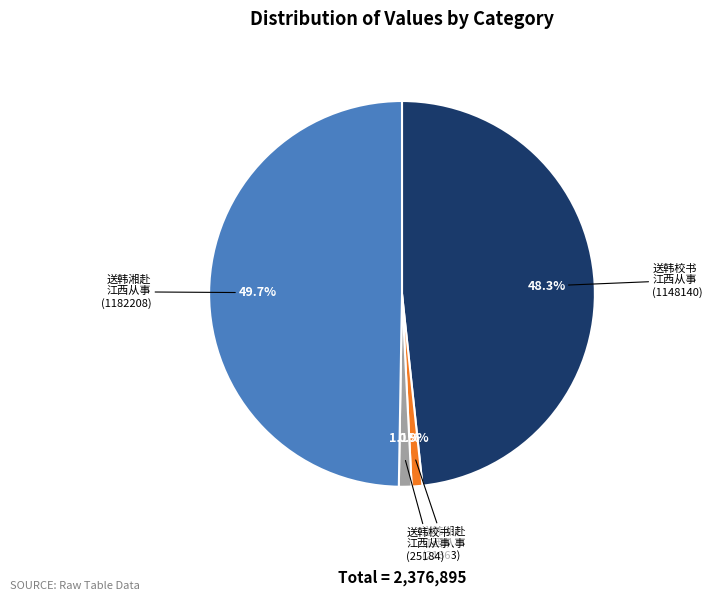

Does any single category account for the majority?

No